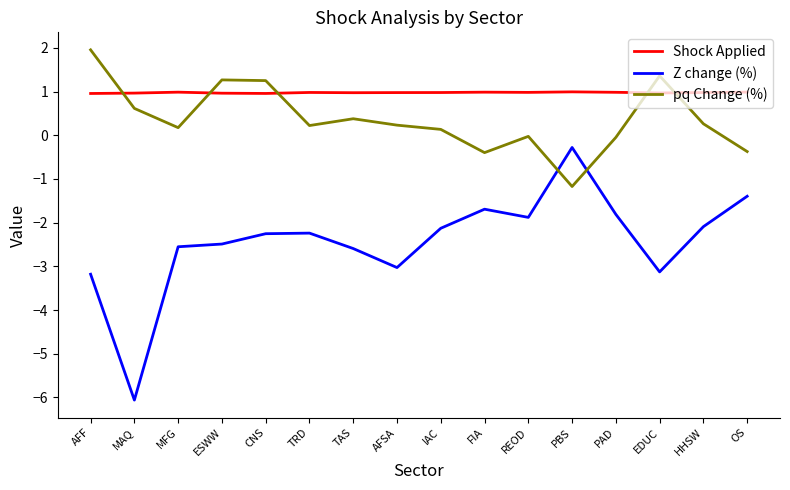

What is the spread (max minus min) of values at PAD?

2.8